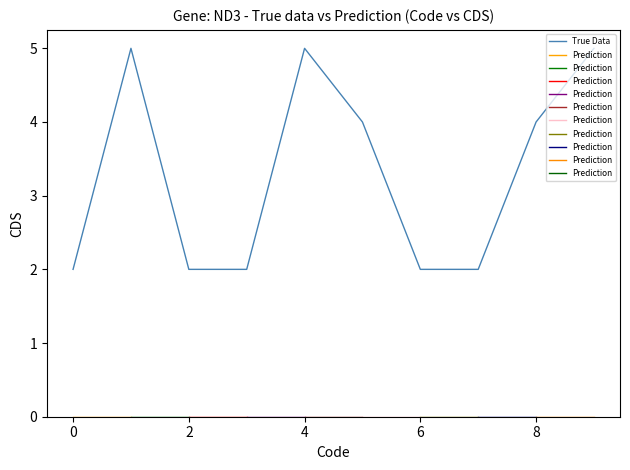

Count the number of values greater than 4.

3